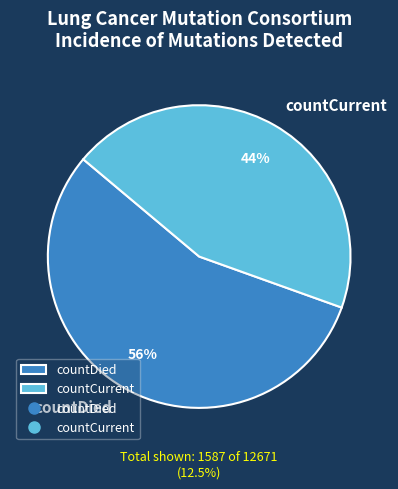

To the nearest percent, what is the average slice percentage?

50%